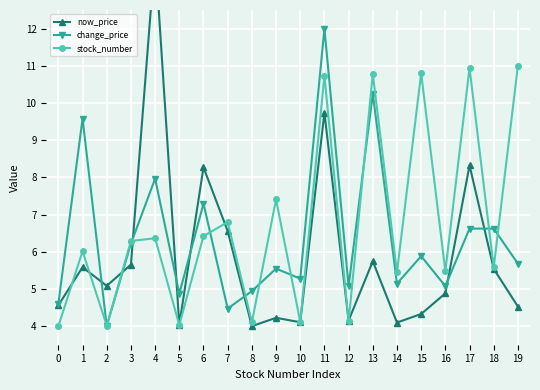

Reading left to right, extract all data points from this chart.

now_price: 0=4.6	1=5.6	2=5.1	3=5.7	4=14.0	5=4.0	6=8.3	7=6.6	8=4.0	9=4.2	10=4.1	11=9.7	12=4.2	13=5.7	14=4.1	15=4.3	16=4.9	17=8.3	18=5.5	19=4.5
change_price: 0=4.6	1=9.6	2=4.0	3=6.2	4=8.0	5=4.9	6=7.3	7=4.5	8=4.9	9=5.5	10=5.3	11=12.0	12=5.1	13=10.3	14=5.1	15=5.9	16=5.1	17=6.6	18=6.6	19=5.7
stock_number: 0=4.0	1=6.0	2=4.0	3=6.3	4=6.4	5=4.0	6=6.4	7=6.8	8=4.1	9=7.4	10=4.1	11=10.7	12=4.1	13=10.8	14=5.4	15=10.8	16=5.5	17=10.9	18=5.6	19=11.0